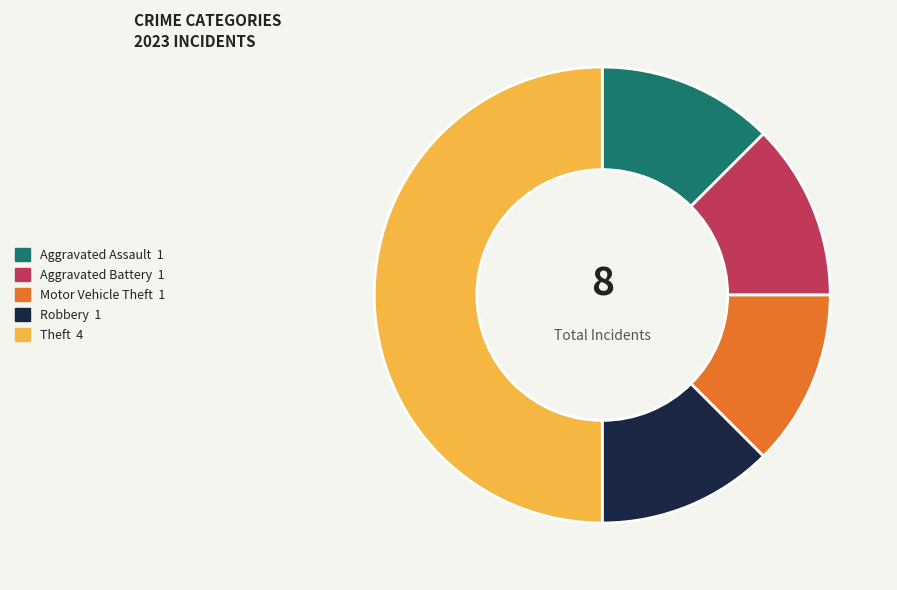

Which slice is the largest?

Theft